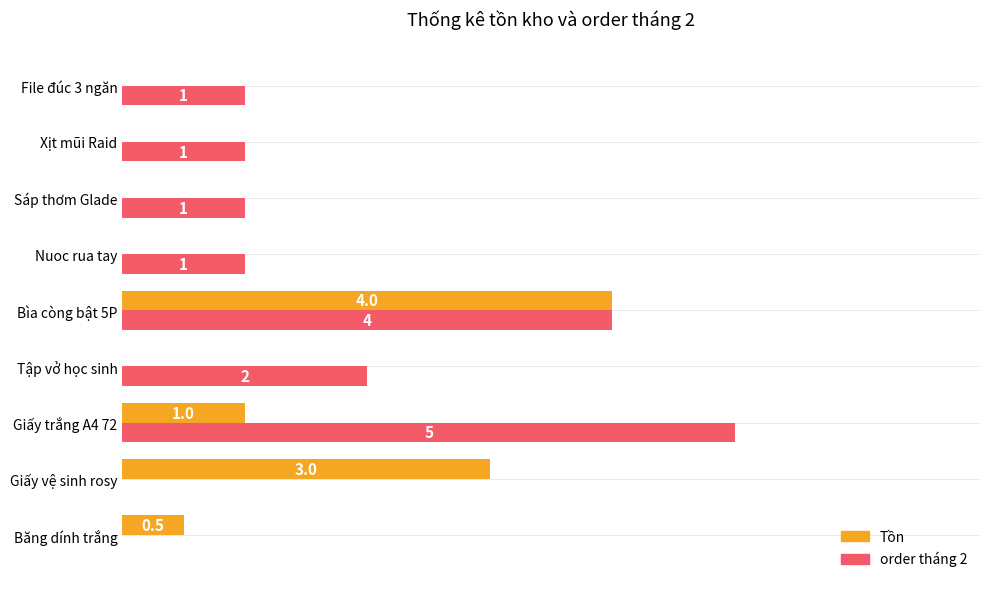

Between Băng dính trắng and Giấy trắng A4 72, which series saw the biggest shift?

order tháng 2